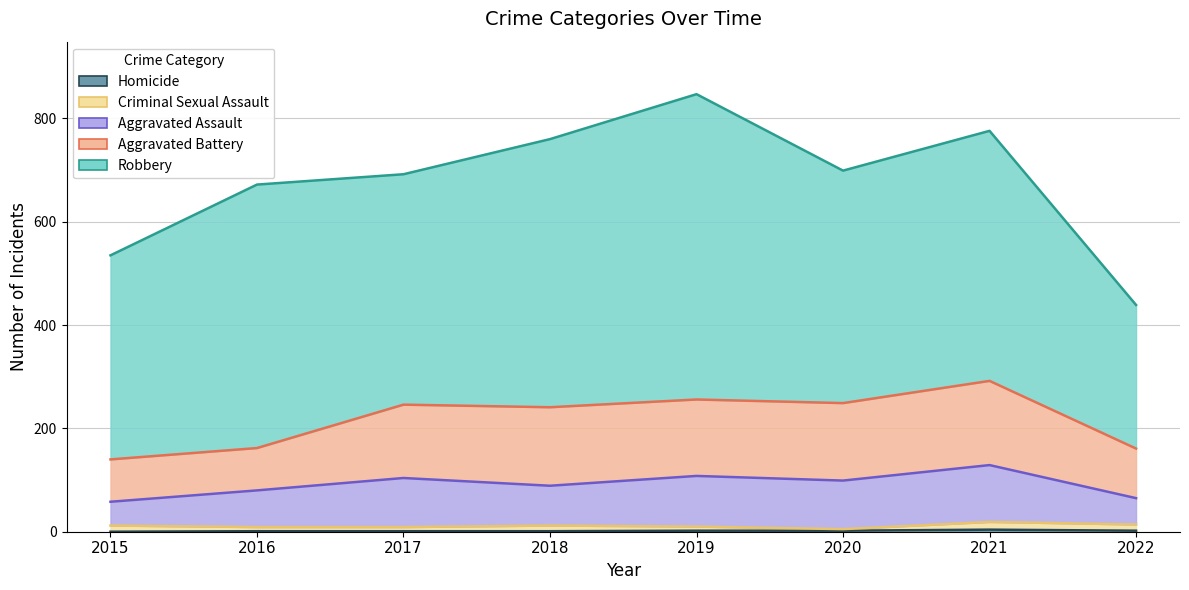

How many series are shown in this chart?

5